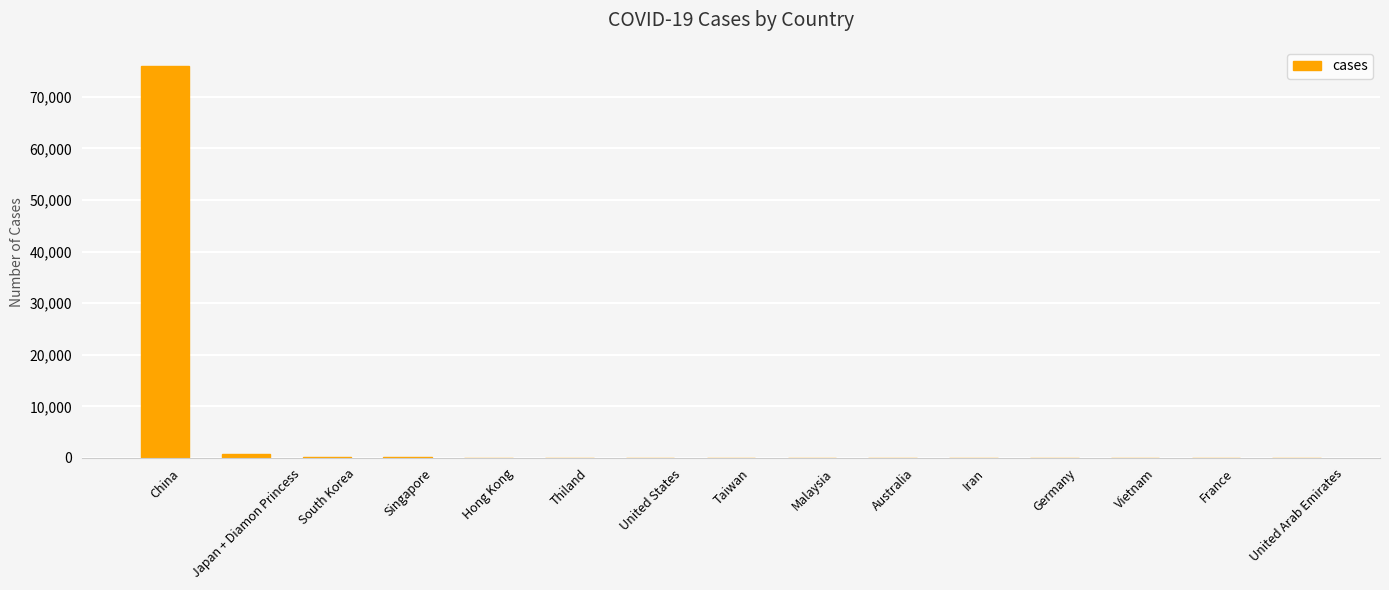

At which category does the chart reach its peak across all series?

China